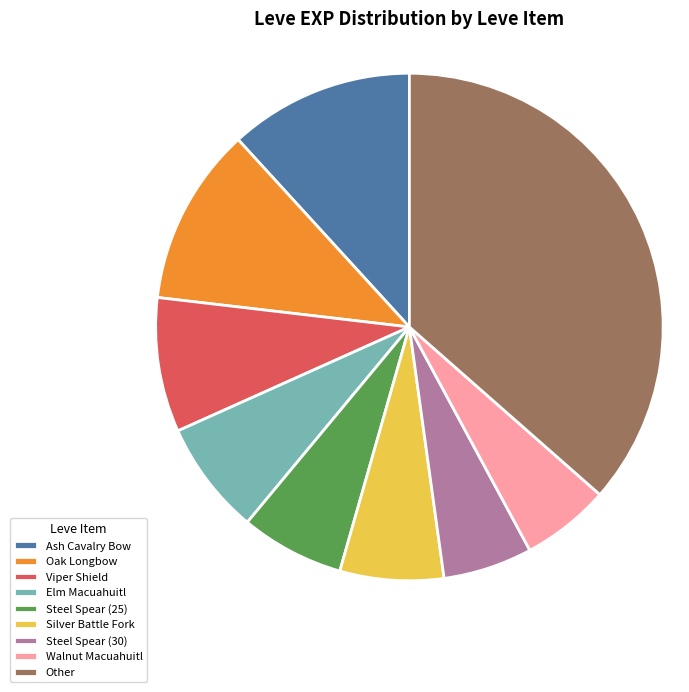

Between Steel Spear (25) and Other, which is larger?

Other